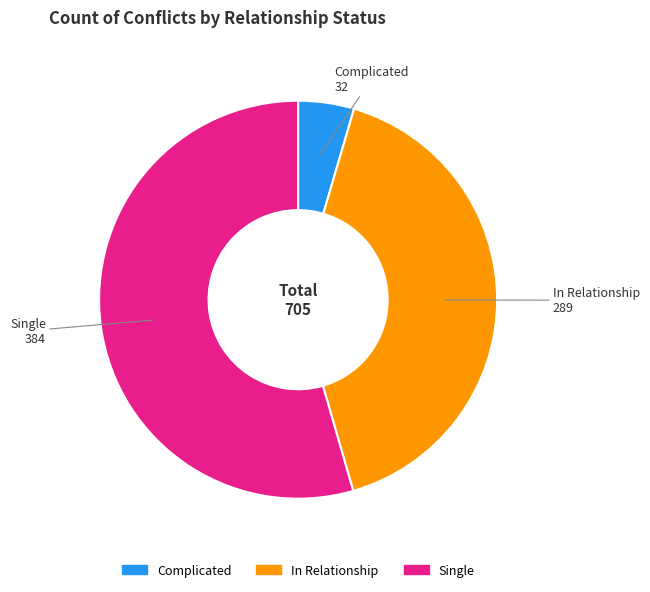

Which slice represents more than half of the pie?

Single